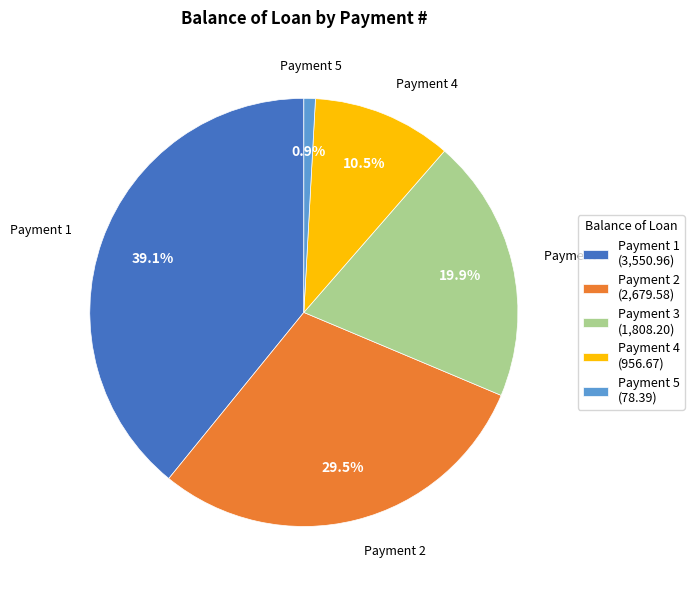

Is there any slice that represents more than half of the pie?

No